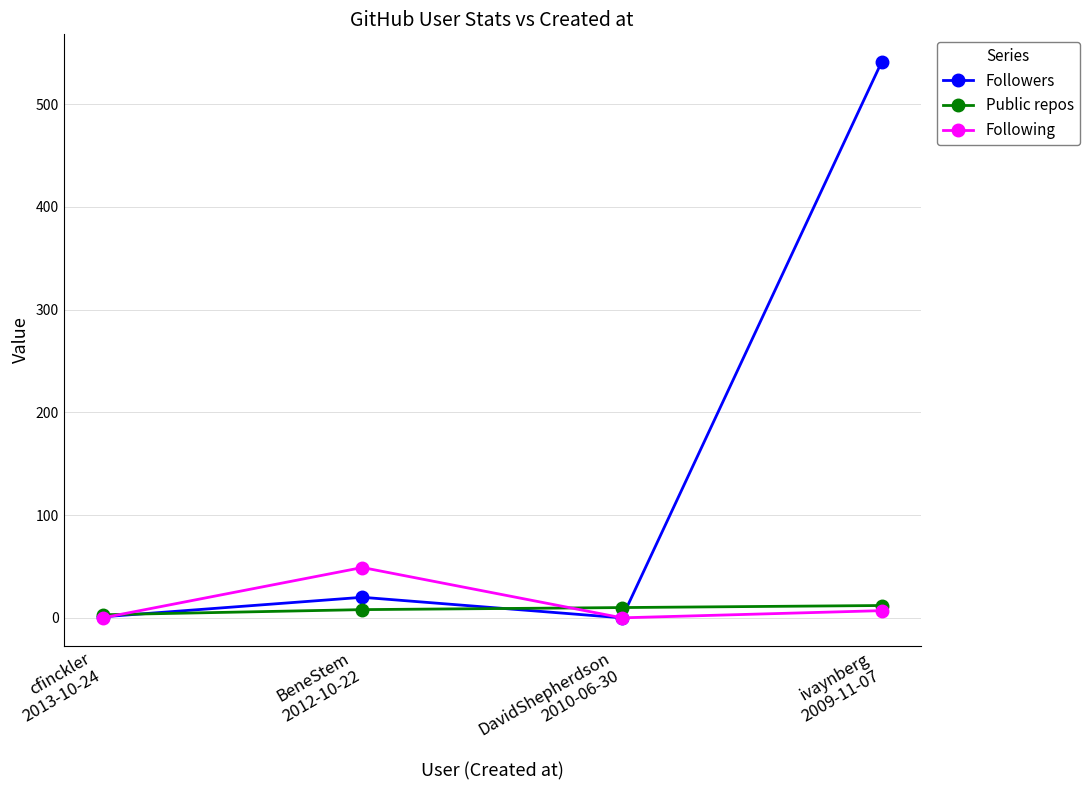

At how many categories does at least one series exceed 159?

1